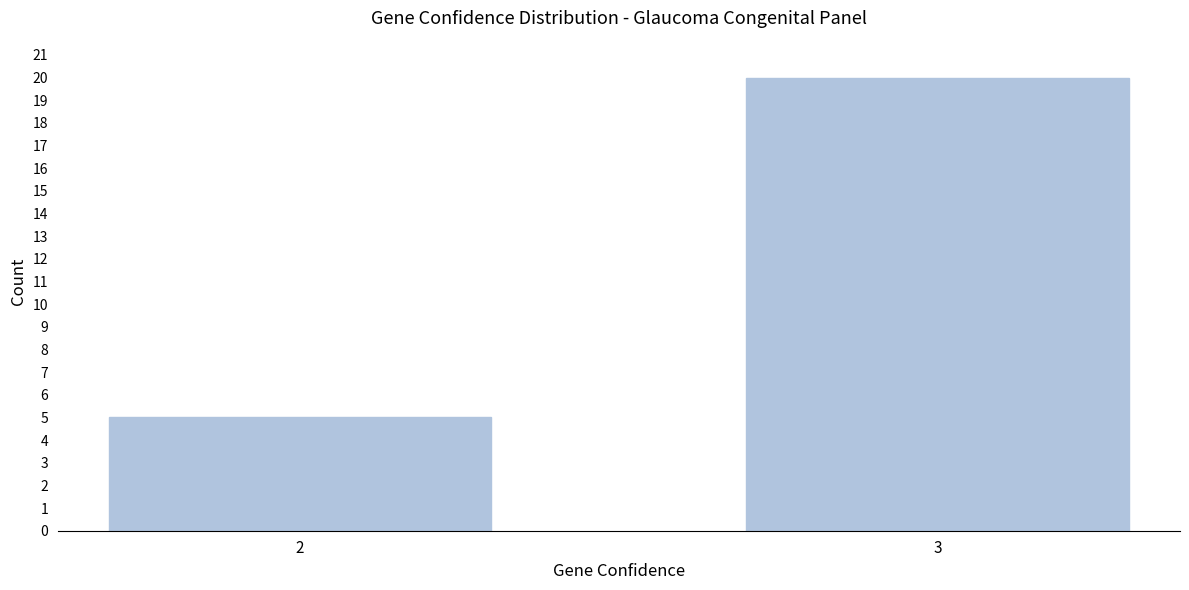

Reading right to left, extract all data points from this chart.

20	5